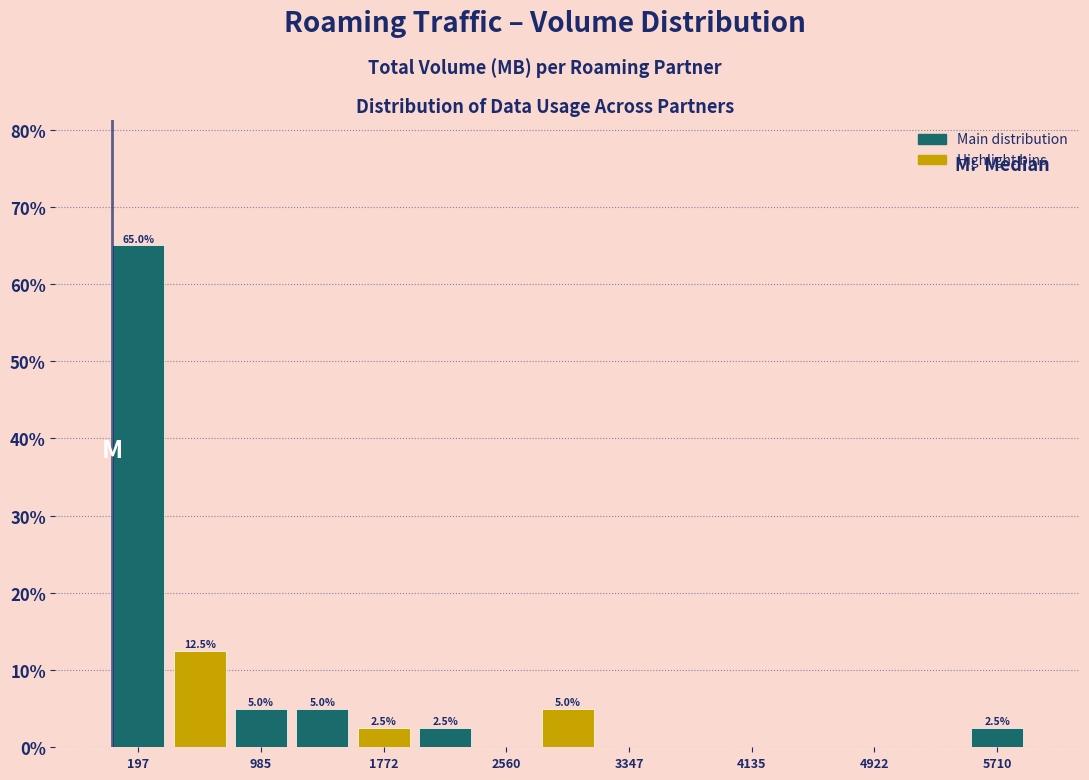

Read against the x-axis, roughly where is the centre of the tallest bar?

200